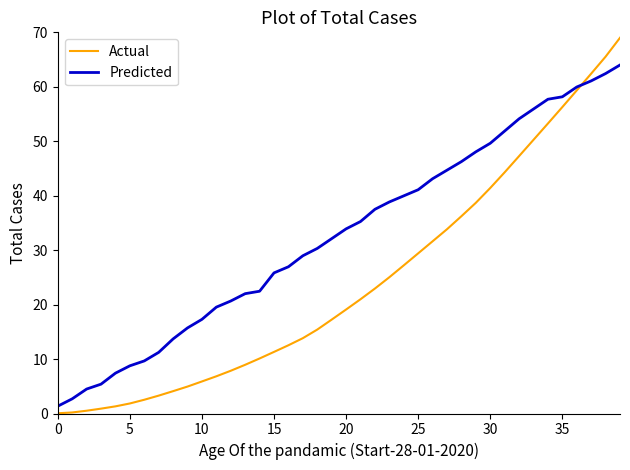

Which series has the largest total across all categories?

Predicted